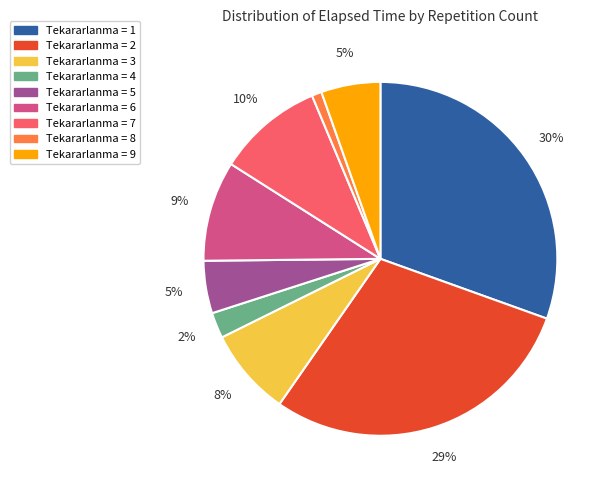

Count the number of slices in the pie.

9